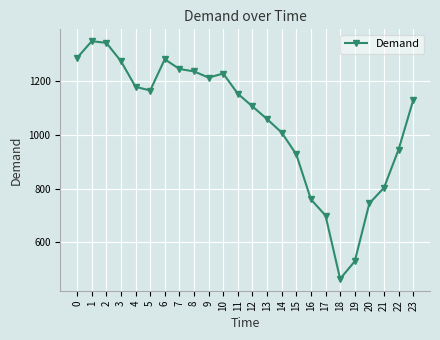

What is the ratio of the value at 13 to the value at 9?

0.9